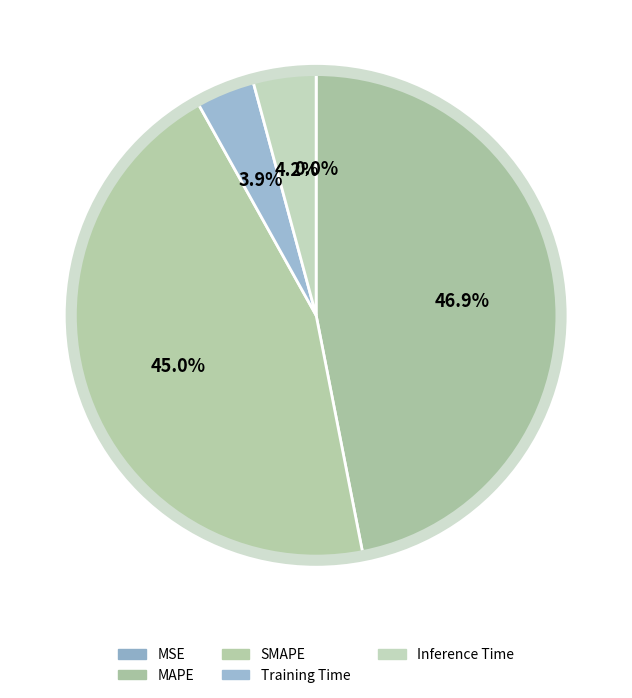

Count the number of slices in the pie.

5